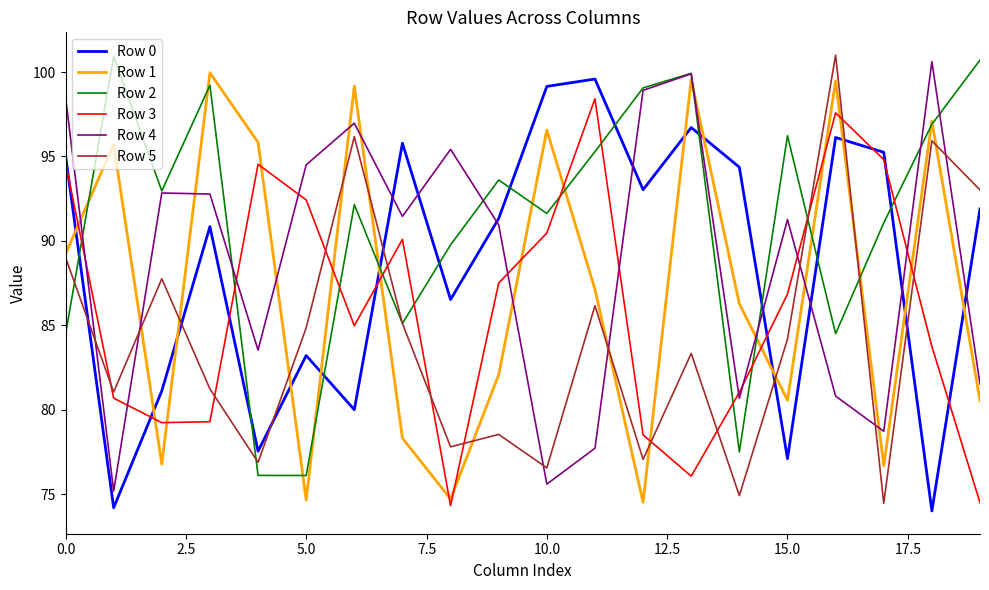

Does the chart display data point markers on the line(s)?

No